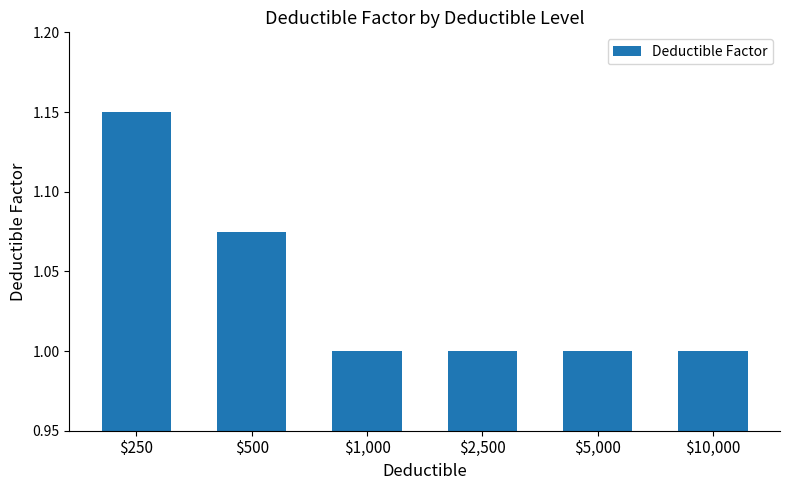

Which has a higher value, $250 or $500?

$250